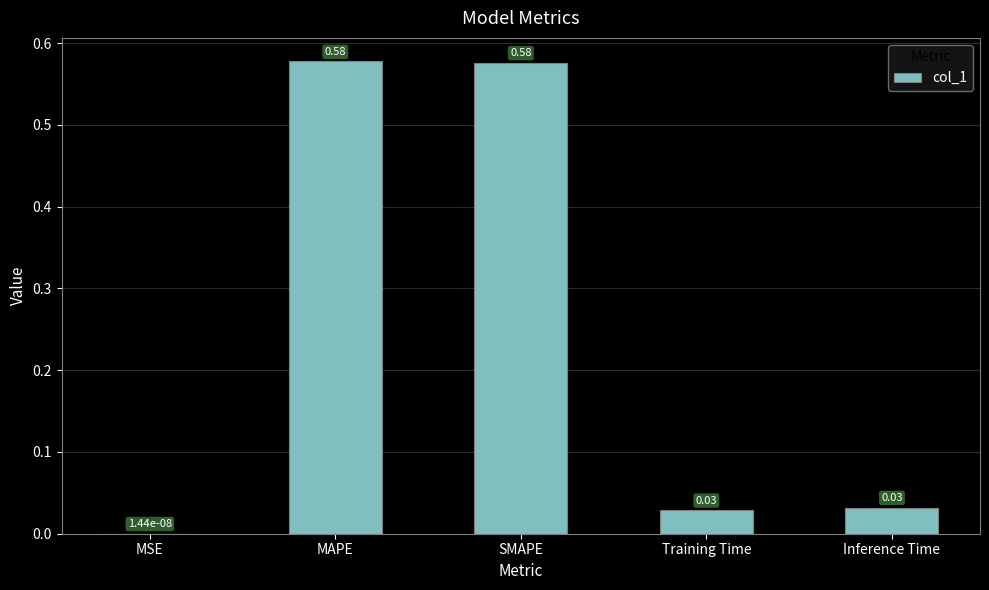

Are the bars grouped side by side (vs. stacked)?

No